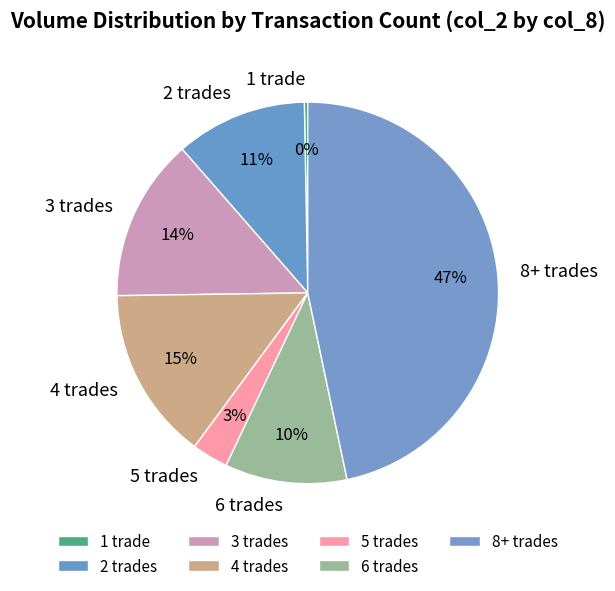

Rank the categories by value from highest to lowest.

8+ trades, 4 trades, 3 trades, 2 trades, 6 trades, 5 trades, 1 trade